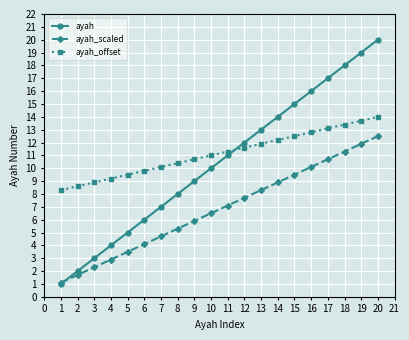

What is the value of the ayah_offset point at the 14th from the left?

12.2